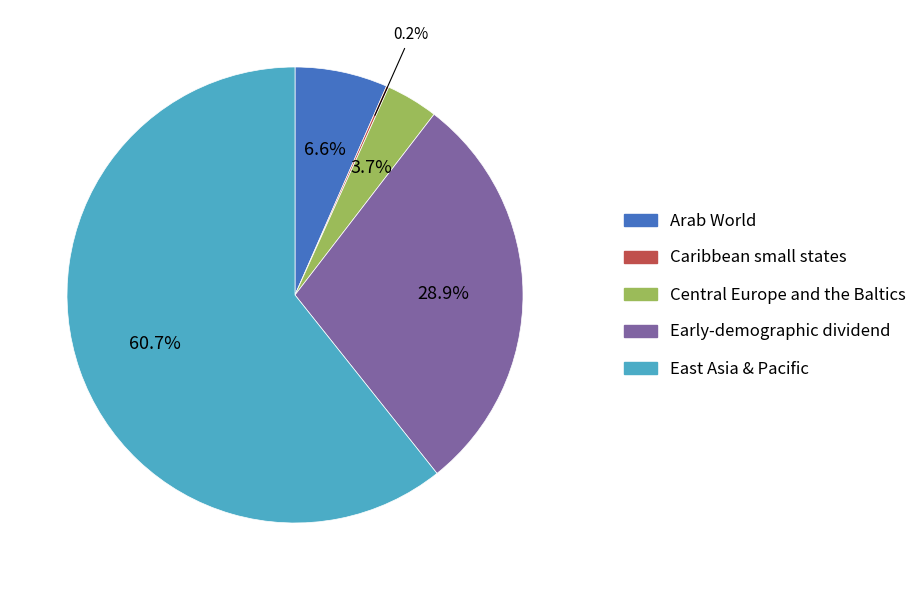

Combined, what portion of the pie is Early-demographic dividend and Central Europe and the Baltics?

32.6%